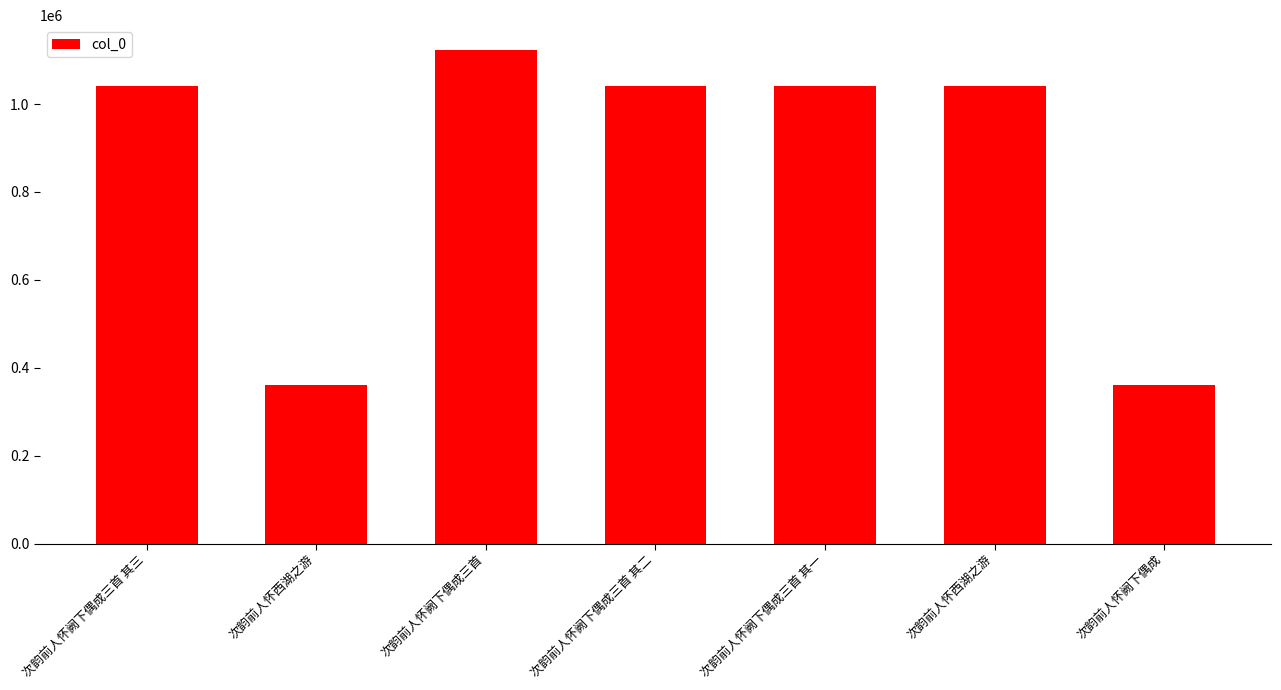

What is the approximate value at 次韵前人怀阙下偶成三首 其二?

1040325